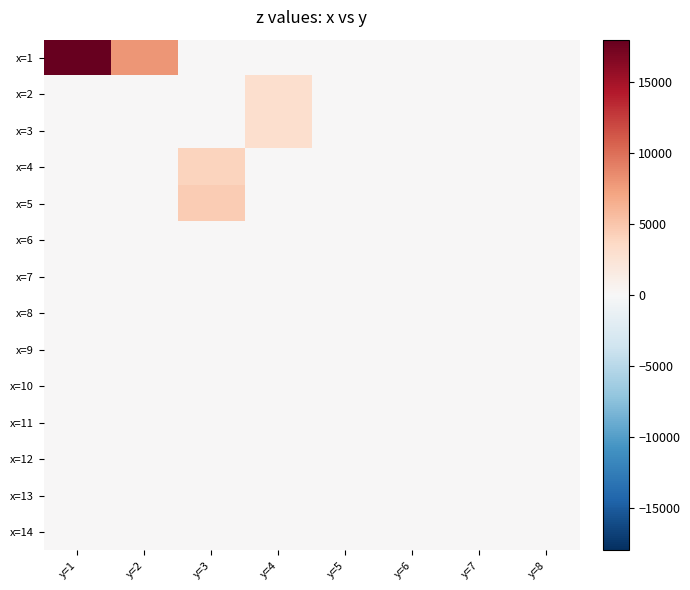

Reading left to right, transcribe all the data shown in this chart.

x=1: y=1=18000	y=2=8000	y=3=0	y=4=0	y=5=0	y=6=0	y=7=0	y=8=0
x=2: y=1=0	y=2=0	y=3=0	y=4=3000	y=5=0	y=6=0	y=7=0	y=8=0
x=3: y=1=0	y=2=0	y=3=0	y=4=3000	y=5=0	y=6=0	y=7=0	y=8=0
x=4: y=1=0	y=2=0	y=3=4000	y=4=0	y=5=0	y=6=0	y=7=0	y=8=0
x=5: y=1=0	y=2=0	y=3=4500	y=4=0	y=5=0	y=6=0	y=7=0	y=8=0
x=6: y=1=0	y=2=0	y=3=0	y=4=0	y=5=0	y=6=0	y=7=0	y=8=0
x=7: y=1=0	y=2=0	y=3=0	y=4=0	y=5=0	y=6=0	y=7=0	y=8=0
x=8: y=1=0	y=2=0	y=3=0	y=4=0	y=5=0	y=6=0	y=7=0	y=8=0
x=9: y=1=0	y=2=0	y=3=0	y=4=0	y=5=0	y=6=0	y=7=0	y=8=0
x=10: y=1=0	y=2=0	y=3=0	y=4=0	y=5=0	y=6=0	y=7=0	y=8=0
x=11: y=1=0	y=2=0	y=3=0	y=4=0	y=5=0	y=6=0	y=7=0	y=8=0
x=12: y=1=0	y=2=0	y=3=0	y=4=0	y=5=0	y=6=0	y=7=0	y=8=0
x=13: y=1=0	y=2=0	y=3=0	y=4=0	y=5=0	y=6=0	y=7=0	y=8=0
x=14: y=1=0	y=2=0	y=3=0	y=4=0	y=5=0	y=6=0	y=7=0	y=8=0